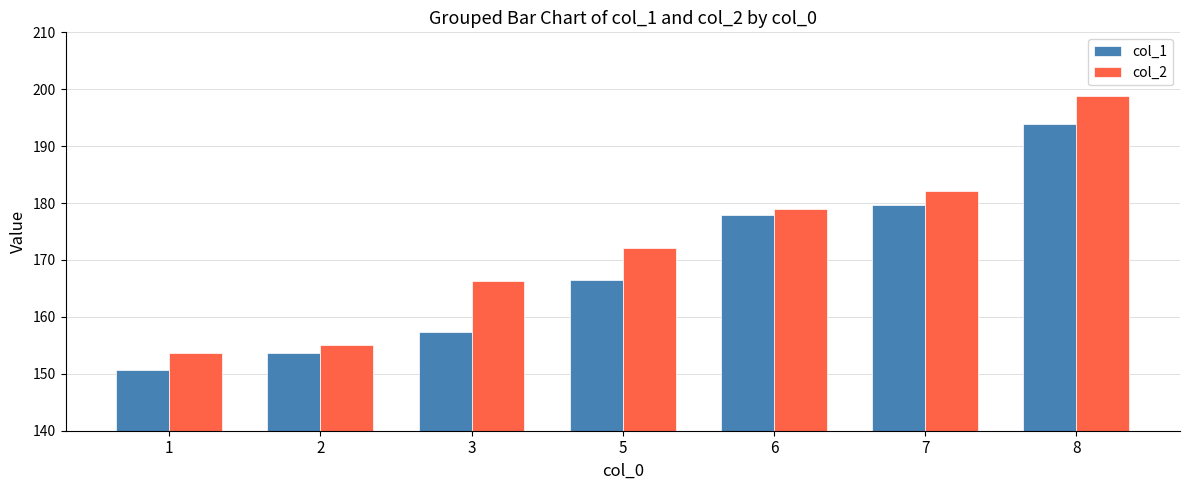

How many values in the col_1 series are below 166?

3